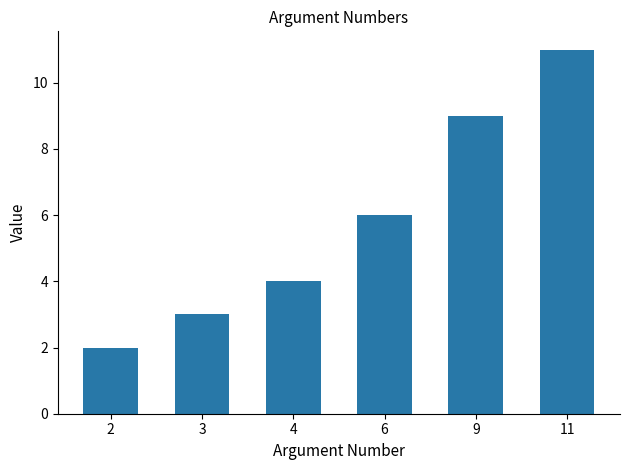

True or false: the data shows 3 at 2.

False